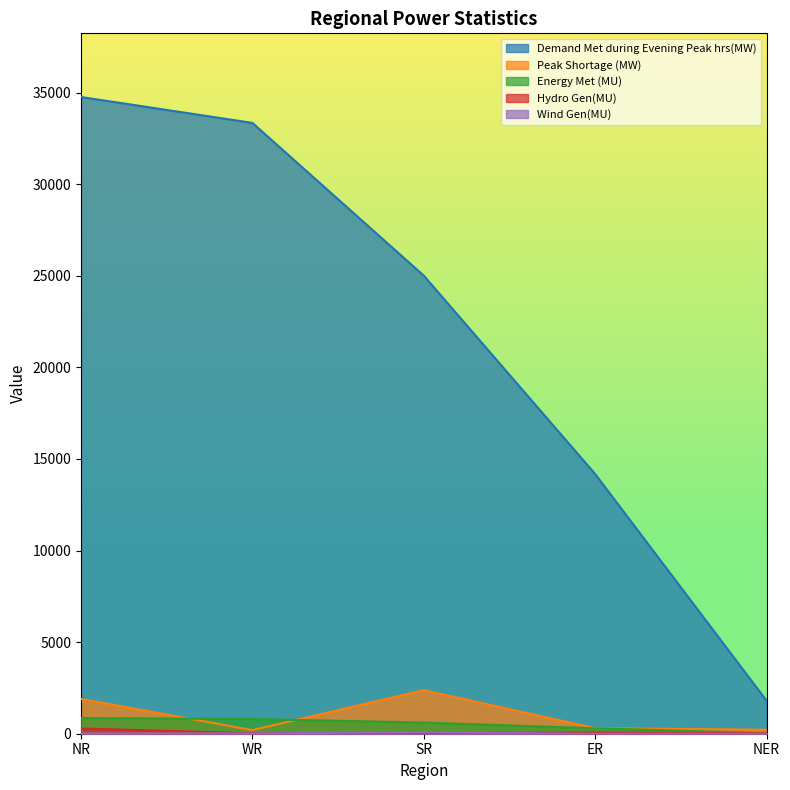

What is the label of the 1st point from the left?

NR